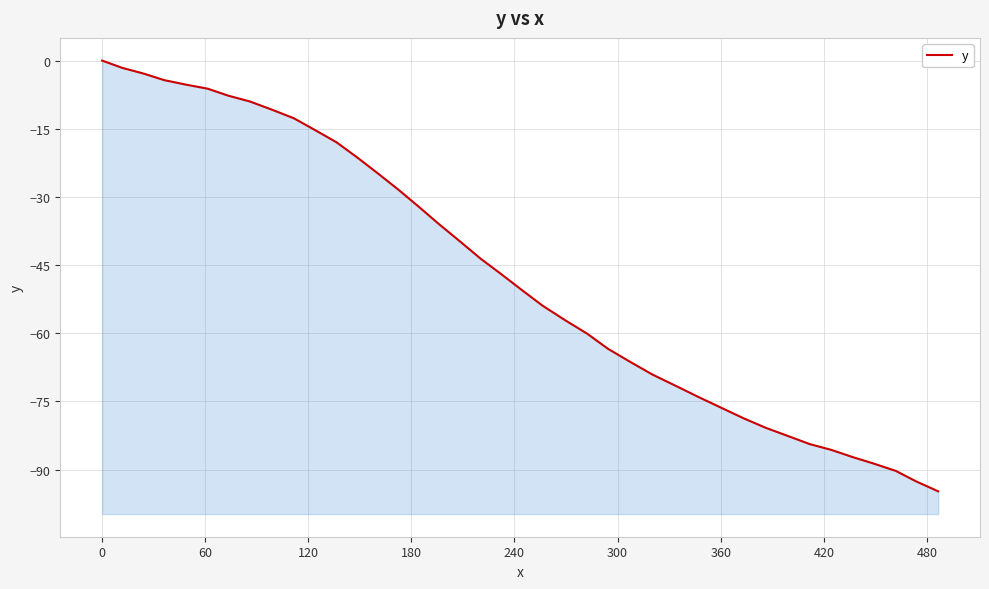

What is the smallest value displayed?

-94.8